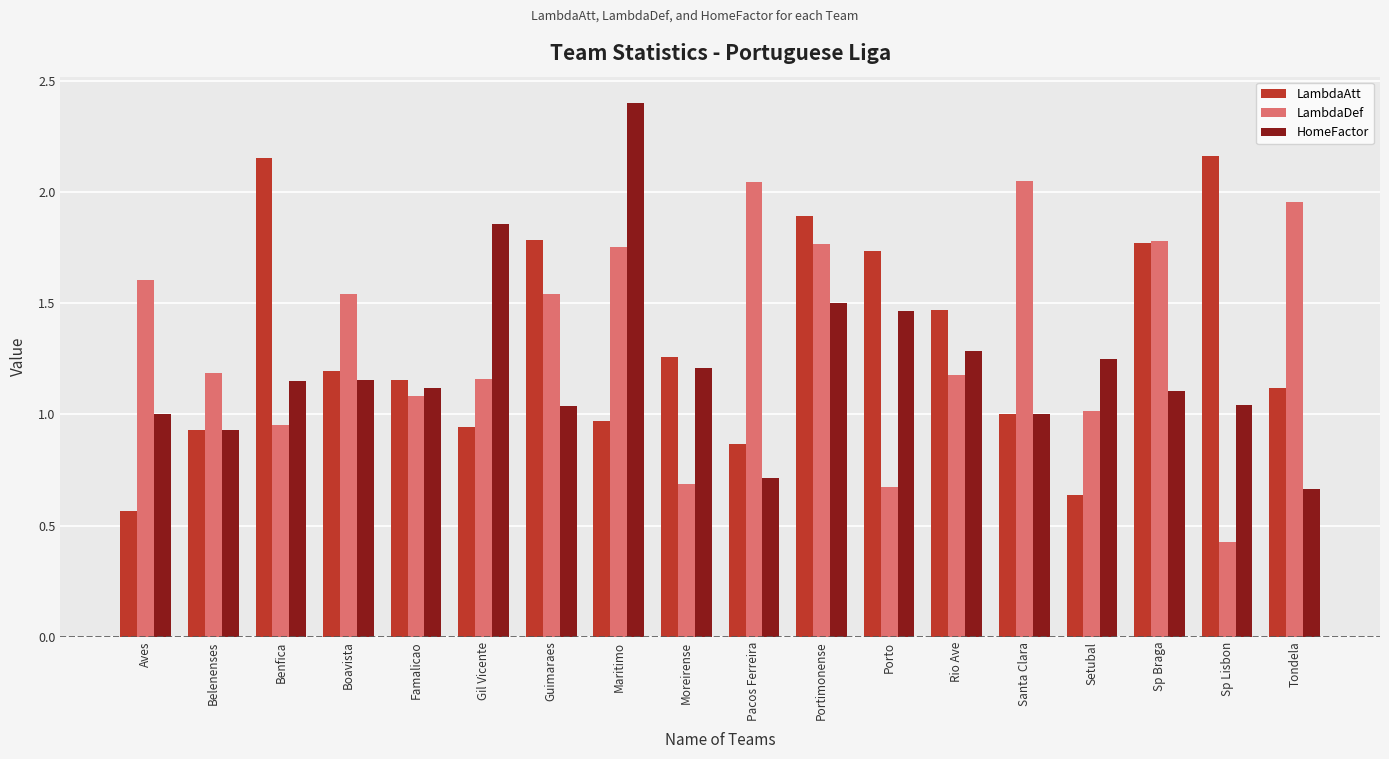

Is the value of LambdaAtt at Aves greater than the value of LambdaDef at Porto?

No